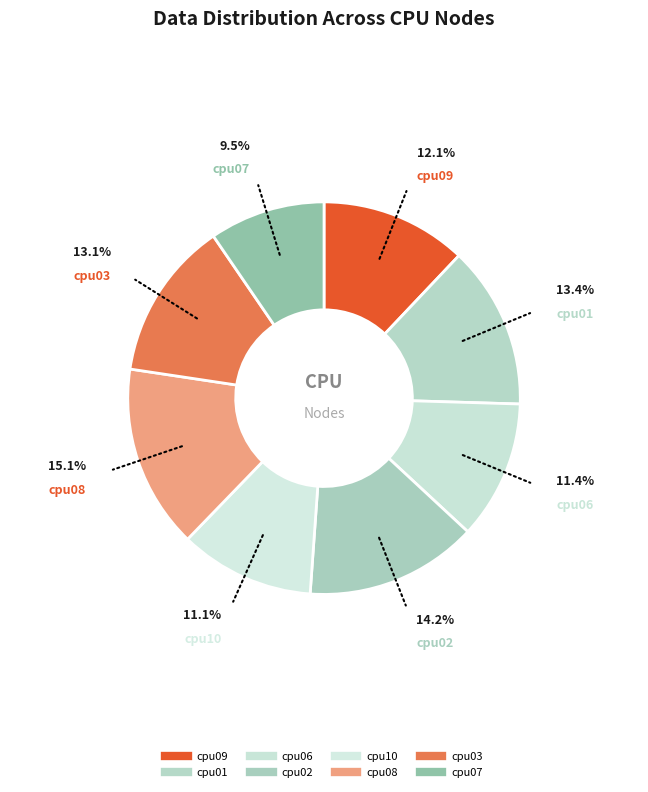

Does any single category account for the majority?

No